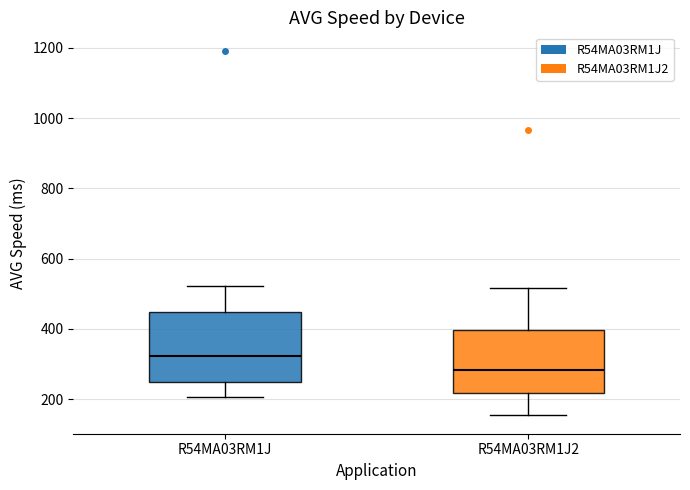

Which box's median line is the highest?

R54MA03RM1J